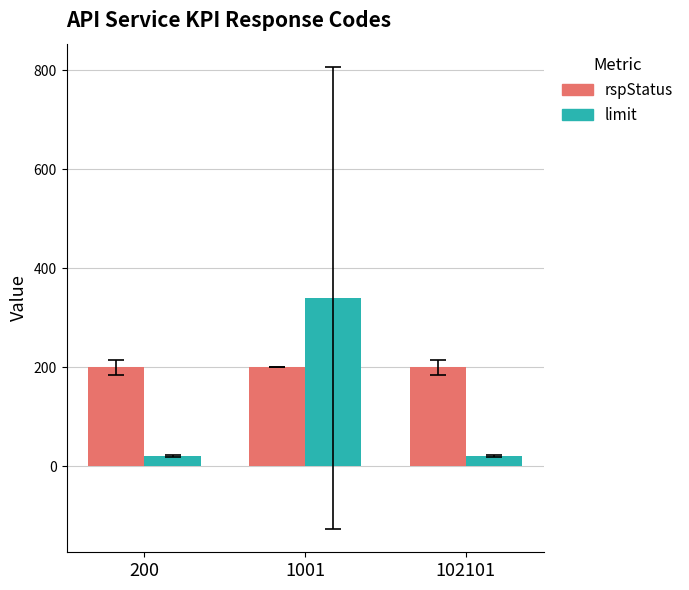

What is the maximum value shown in the chart?

340